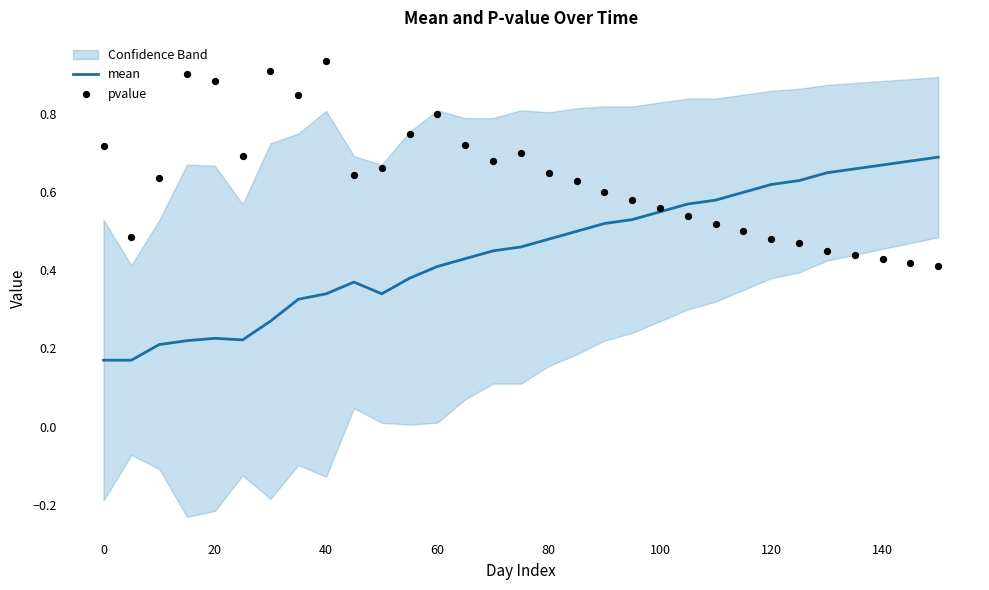

Which series has the widest spread of Y values?

pvalue